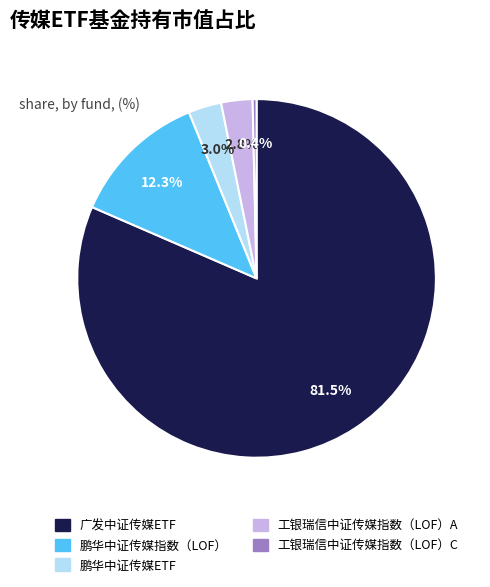

Which category has the biggest portion of the pie?

广发中证传媒ETF